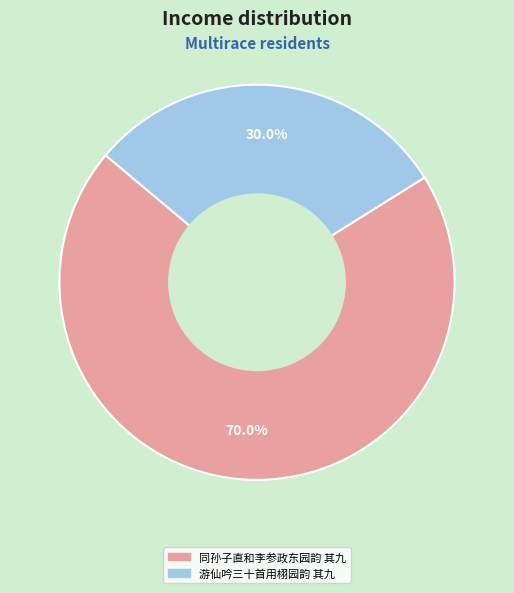

Does 同孙子直和李参政东园韵 其九 account for over 50% of the chart?

Yes